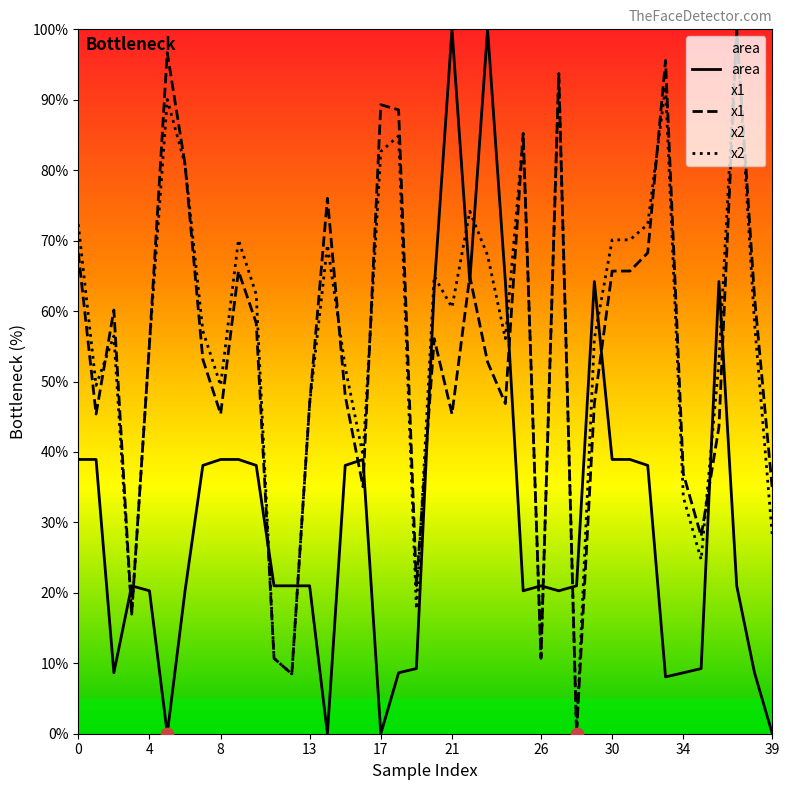

Is the value of x1 at 35 greater than the value of area at 7?

No